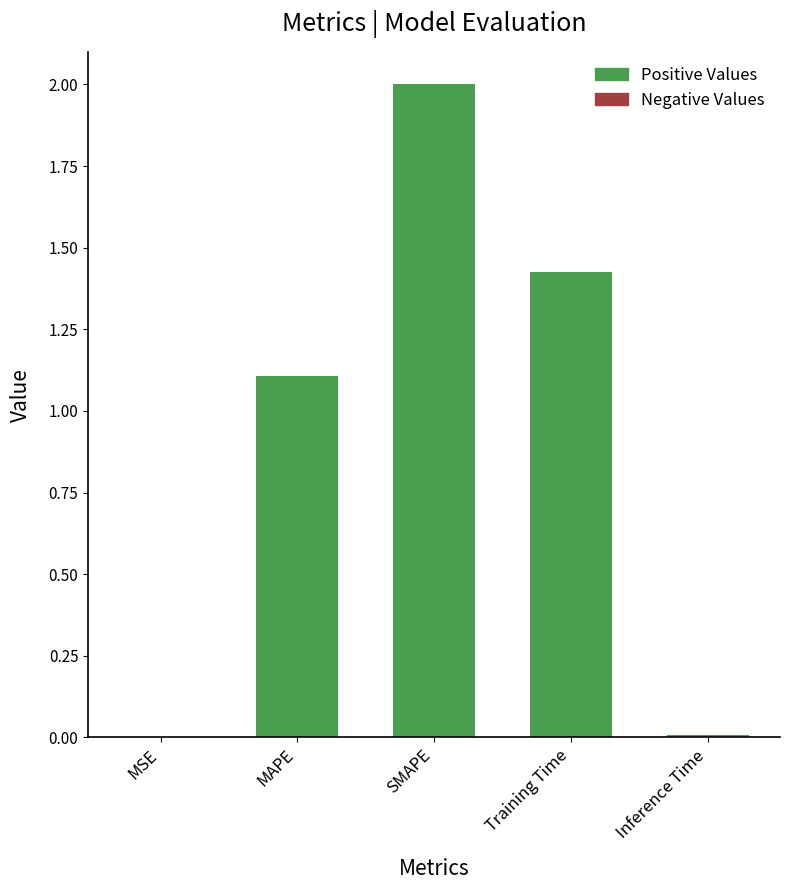

What is the sum of the values at Training Time and MAPE?

2.5